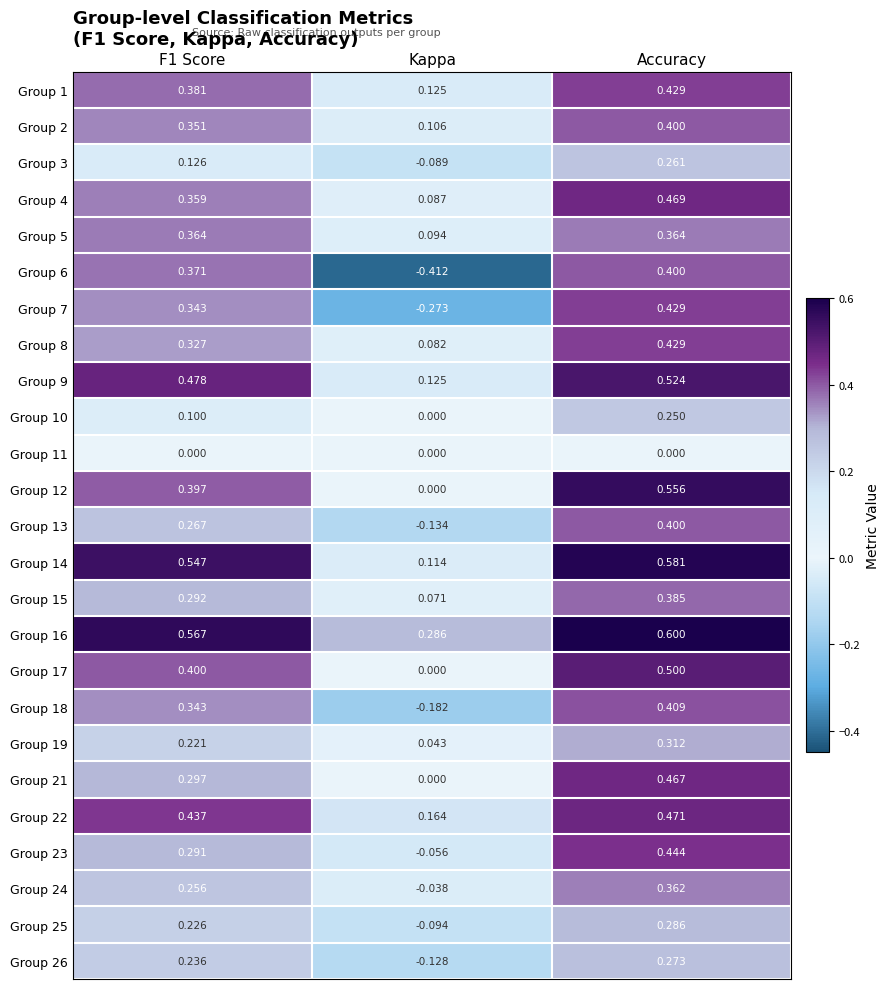

At which label does Group 16 reach its peak?

Accuracy